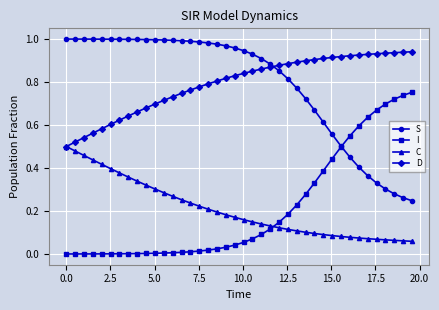

Rank the series by their maximum value, from highest to lowest.

S, D, I, C